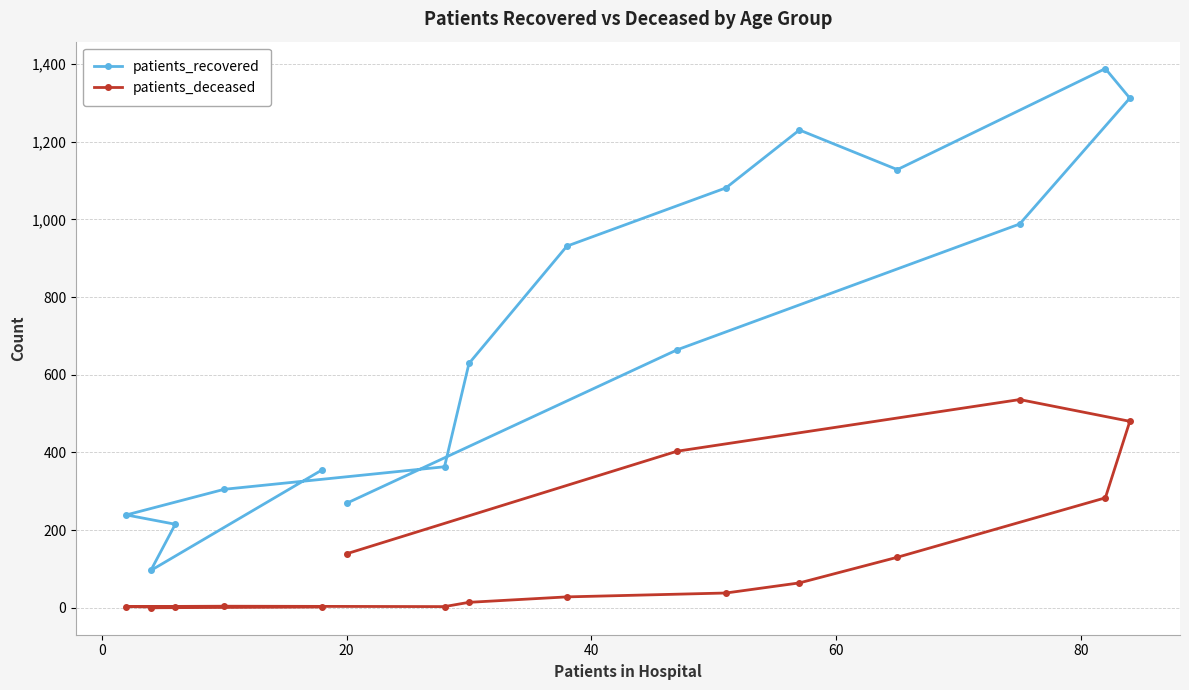

List the series in order of their peak value, highest first.

patients_recovered, patients_deceased